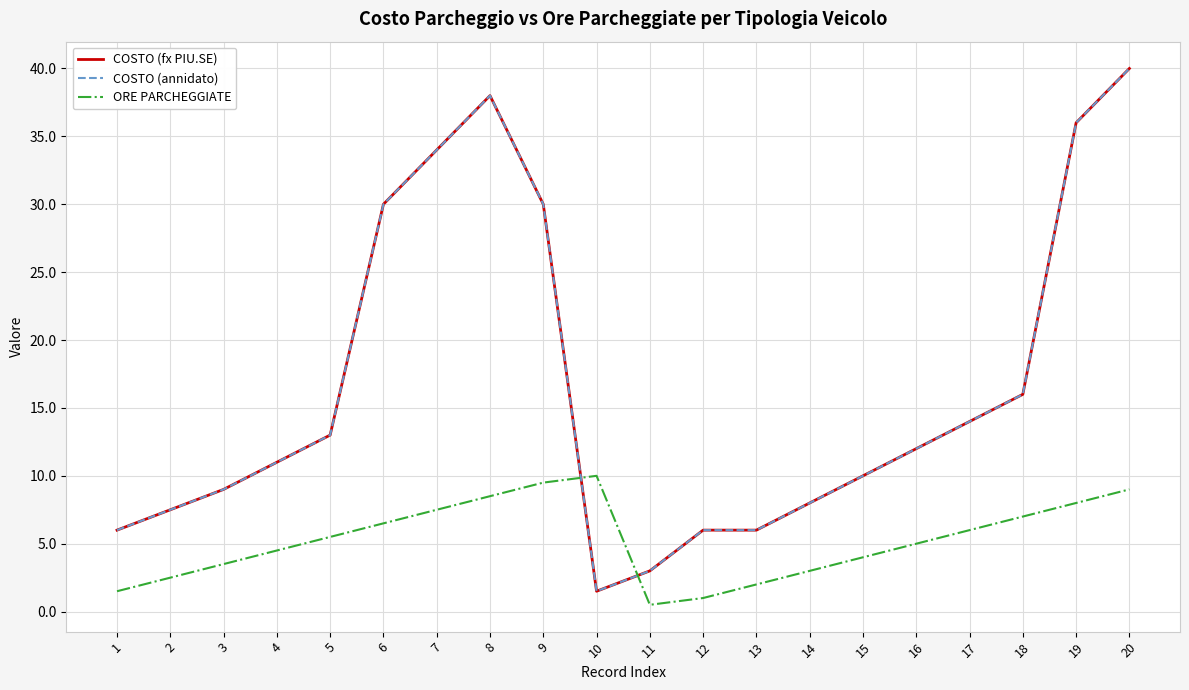

Rank the series at 4 from lowest to highest value.

ORE PARCHEGGIATE, COSTO (fx PIU.SE), COSTO (annidato)